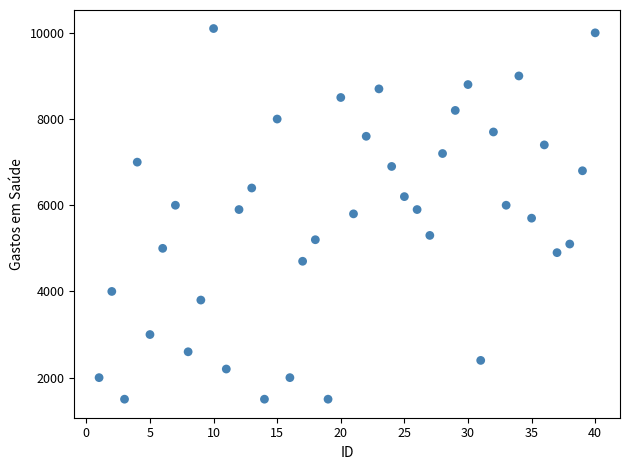

What is the range of X values (max minus min)?

39